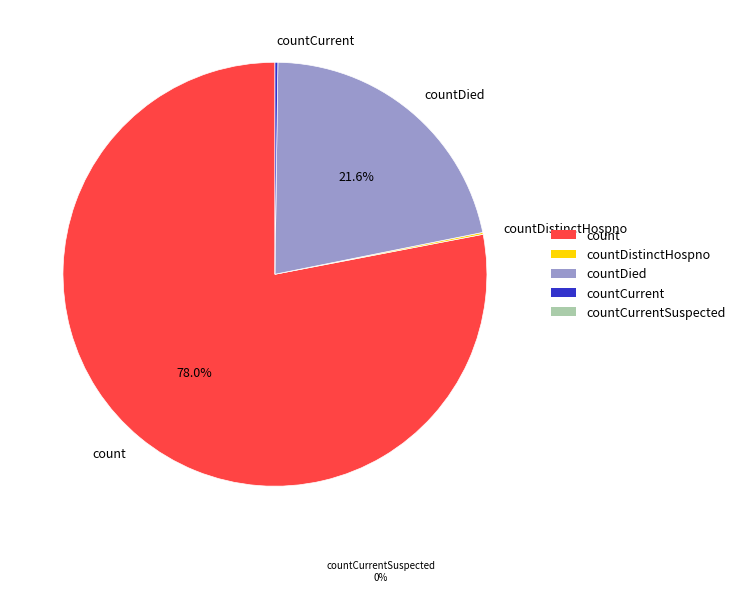

Is there any slice that represents more than half of the pie?

Yes